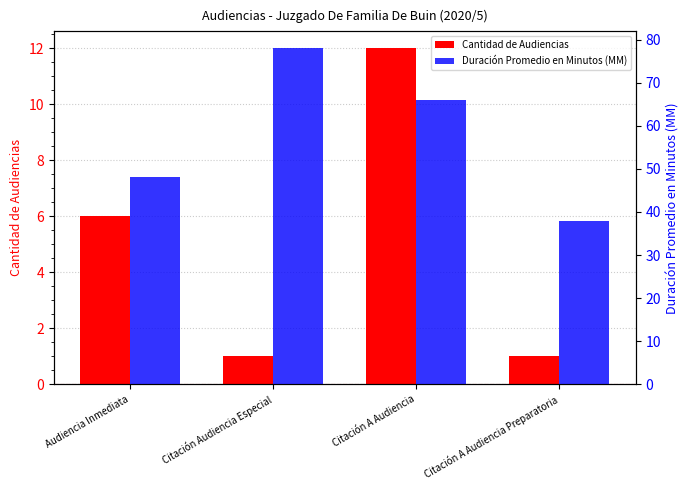

What is the sum of all Cantidad de Audiencias values?

20